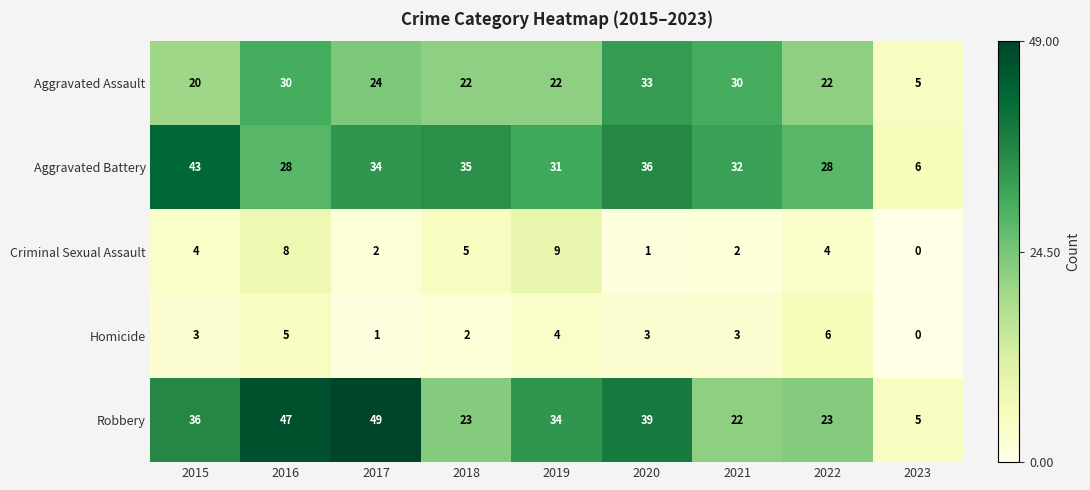

How many values in the Aggravated Assault series are below 22?

2